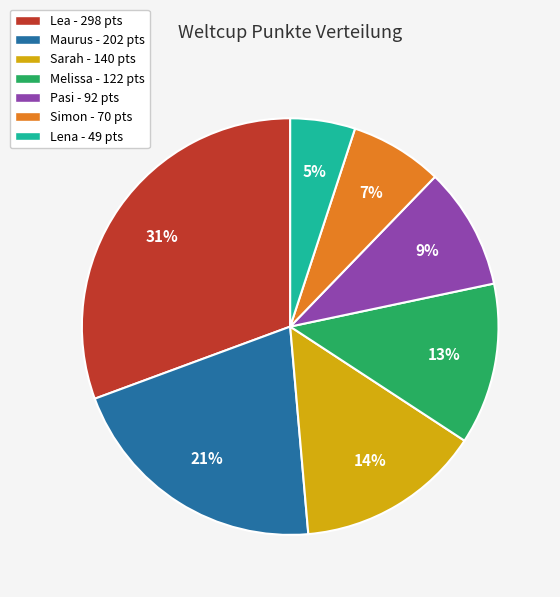

What is the ratio of the value at Sarah - 140 pts to the value at Simon - 70 pts?

2.0